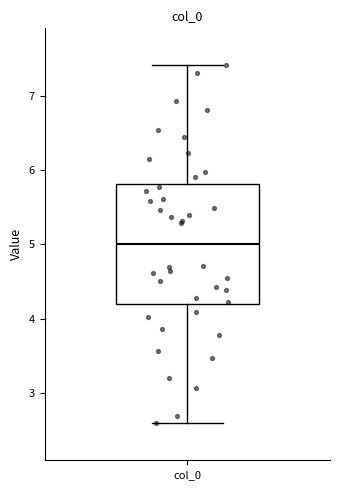

Transcribe this box plot: give where the median line is, the range the box spans, and where the two whiskers end, as read against the y-axis. The values are not printed on the chart, so give them approximately, as read against the axis.

median 5.0, box 4.2 to 5.8, whiskers 2.6 to 7.4